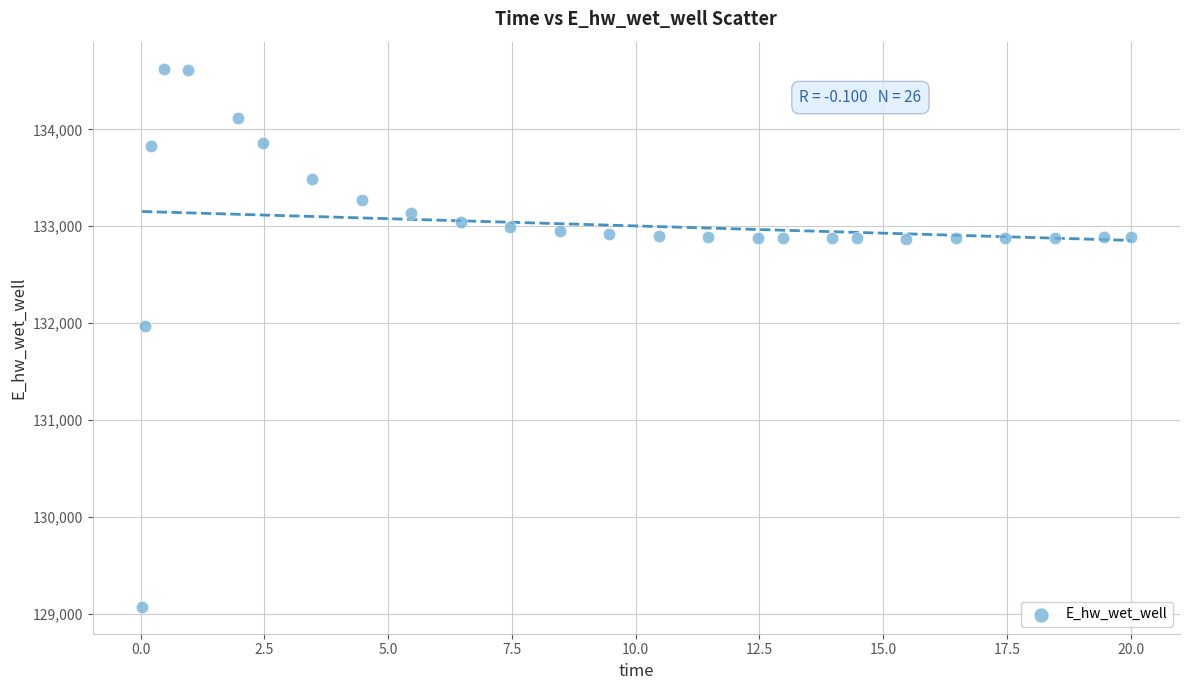

What is the range of X values (max minus min)?

20.0